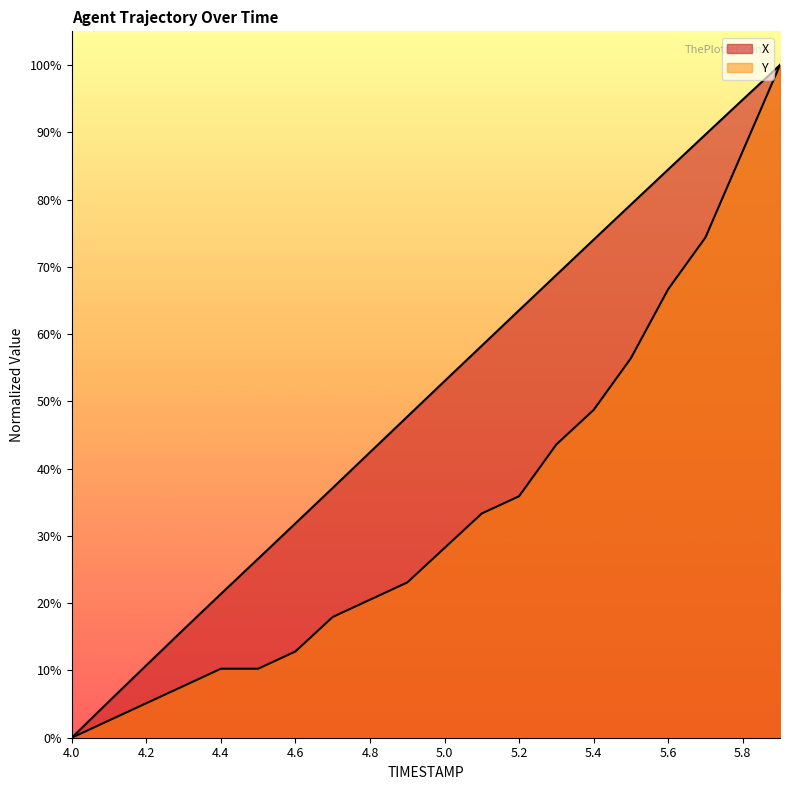

Rank the series by their maximum value, from highest to lowest.

X, Y